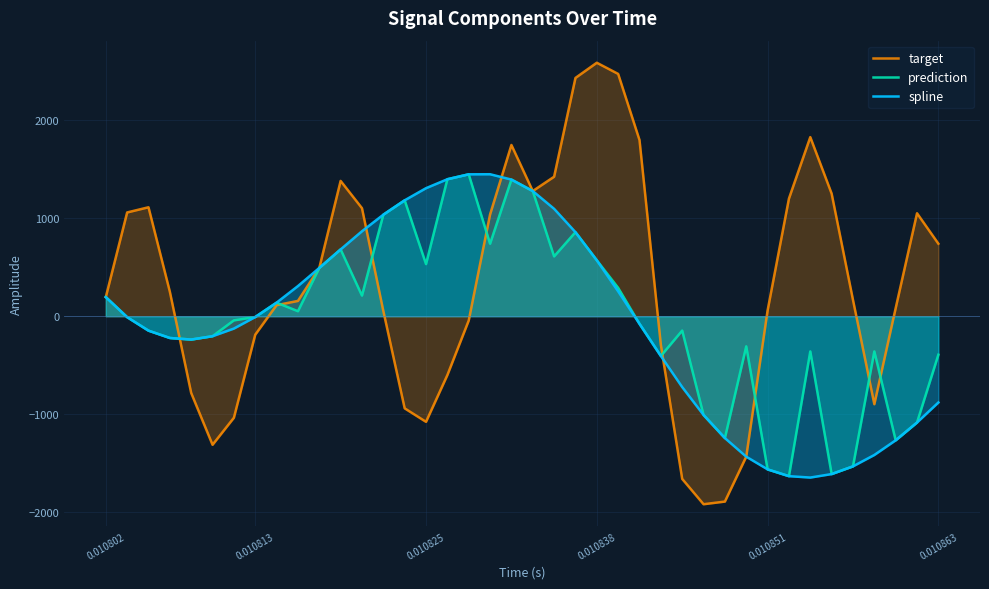

Which series has the largest total across all categories?

target